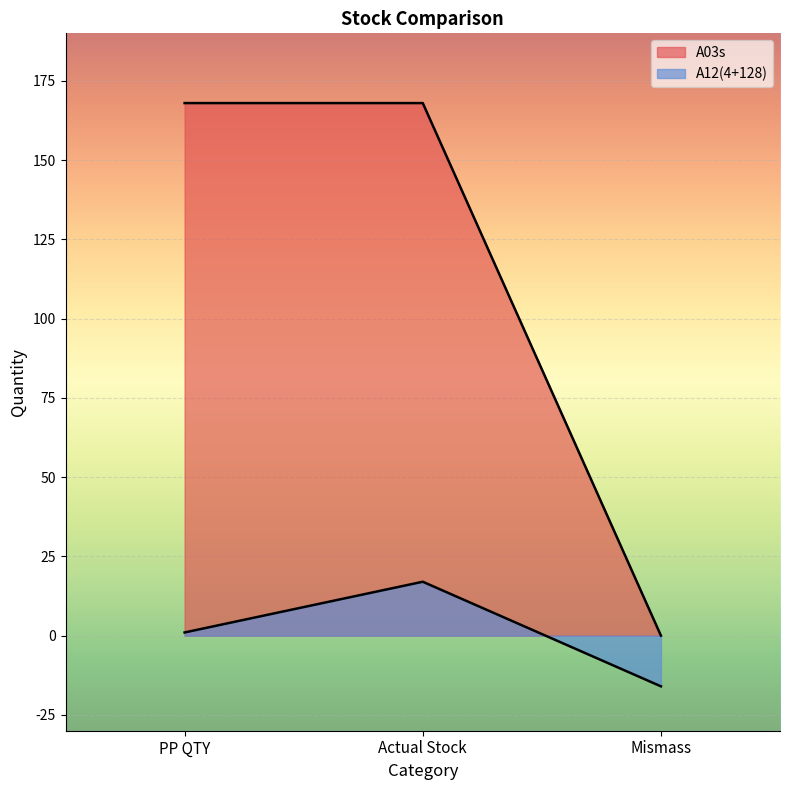

At which label is A12(4+128) closest to 0?

PP QTY